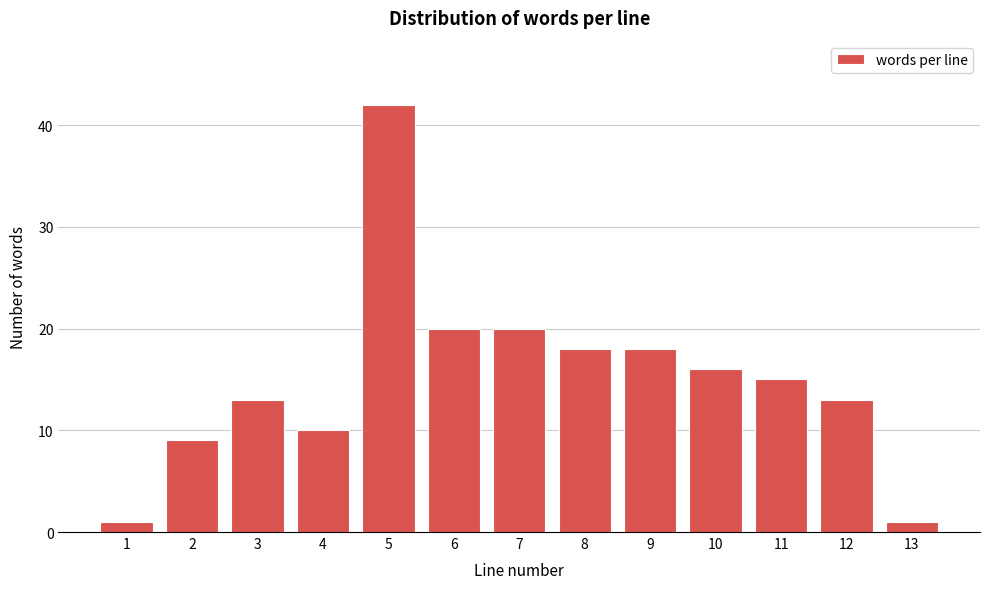

Reading left to right, extract all data points from this chart.

1=1	2=9	3=13	4=10	5=42	6=20	7=20	8=18	9=18	10=16	11=15	12=13	13=1